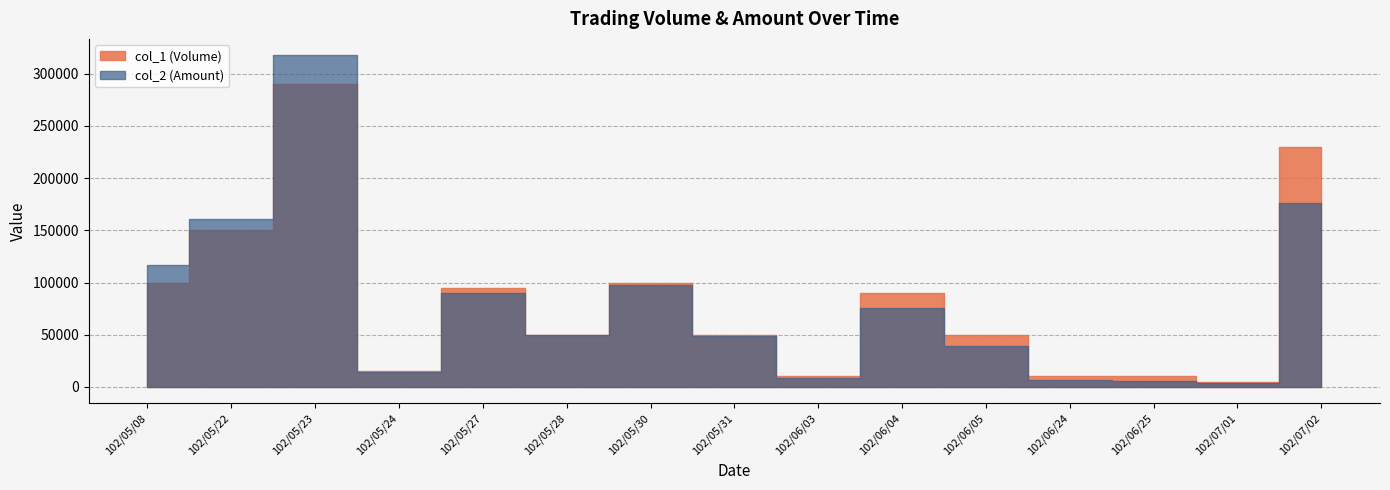

List the series in order of their overall mean, lowest first.

col_2 (Amount), col_1 (Volume)